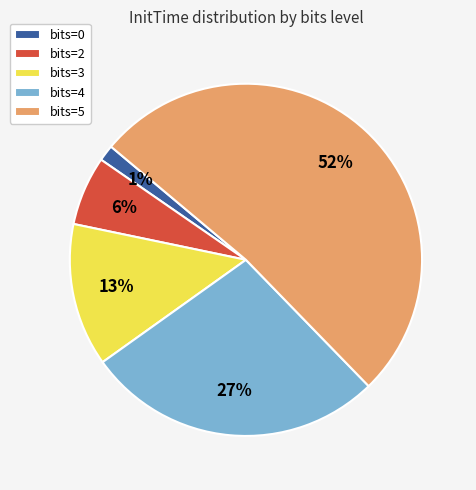

Combined, do bits=4 and bits=0 account for over 50%?

No